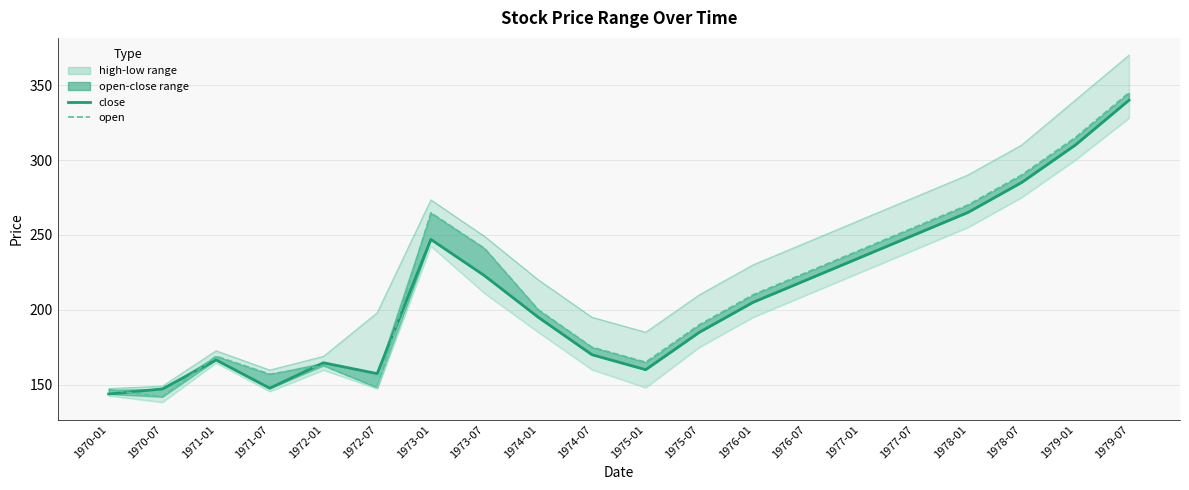

At 1973-07, list the series in order from smallest to largest.

low, close, open, high